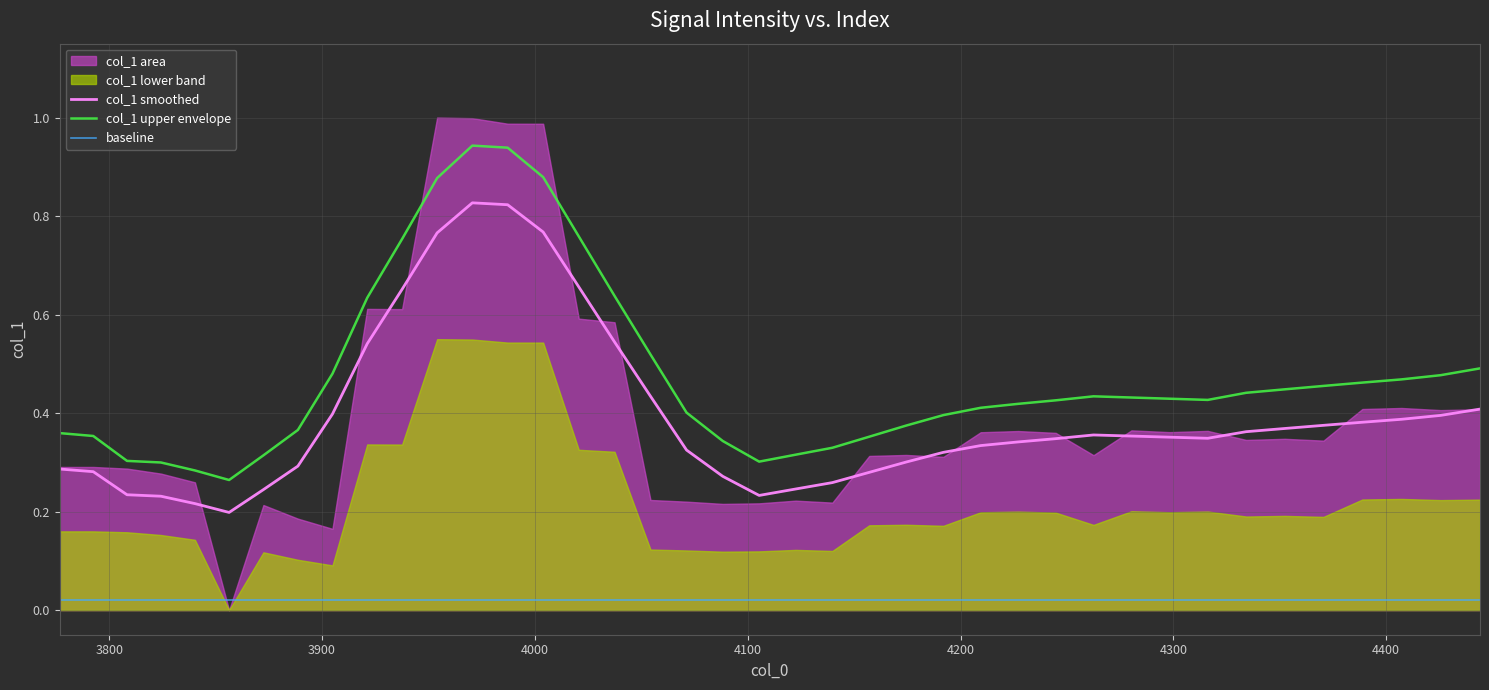

True or false: baseline and col_1 upper envelope cross at least once.

False